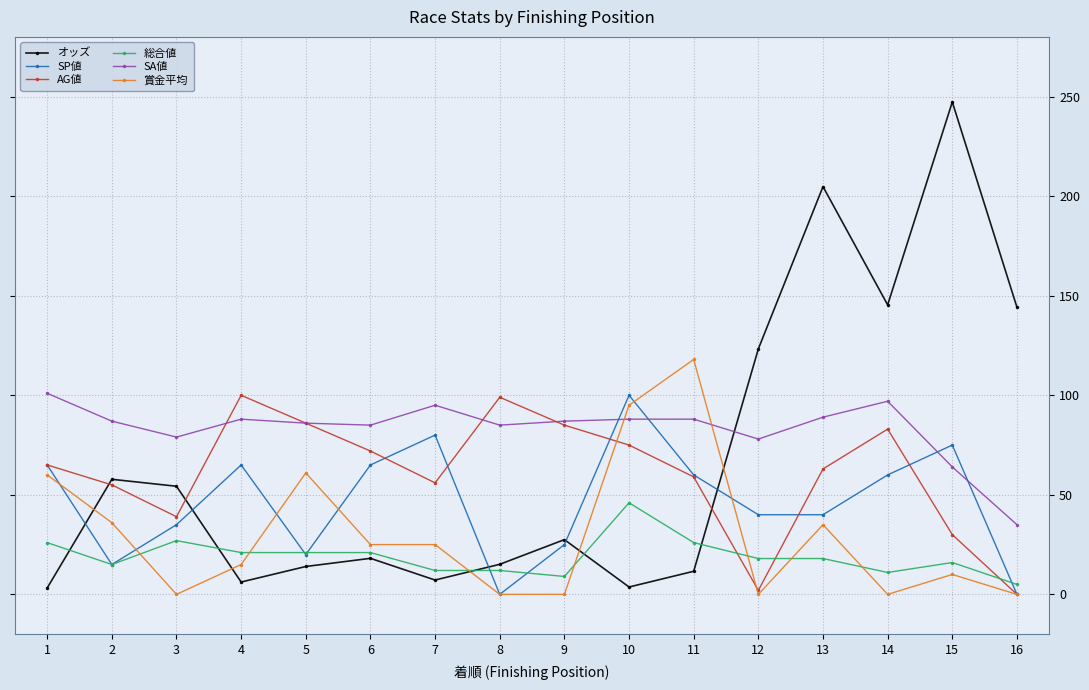

Between 6 and 10, which series saw the biggest shift?

賞金平均